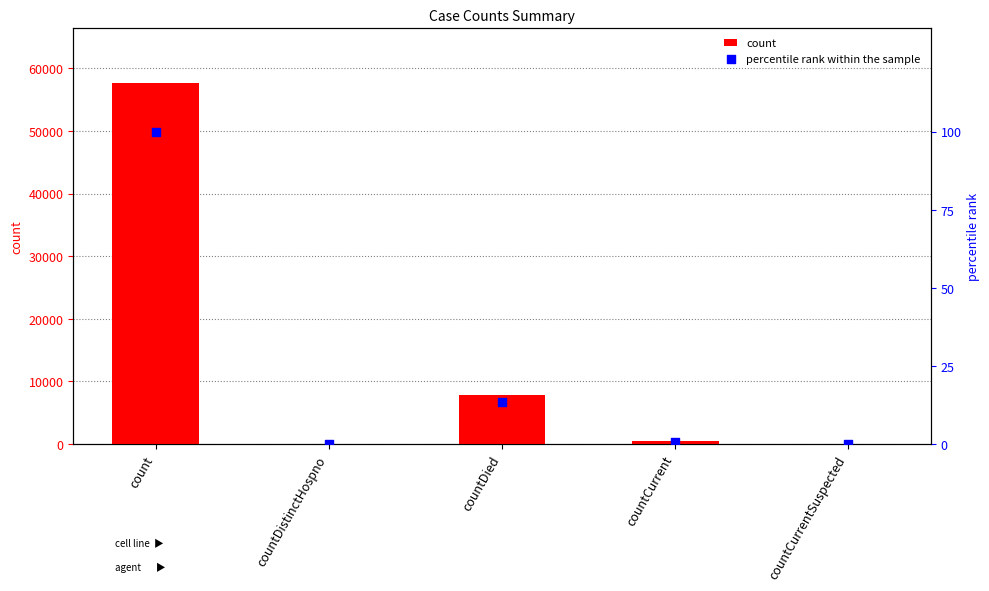

Which series contains the lowest Y value?

count